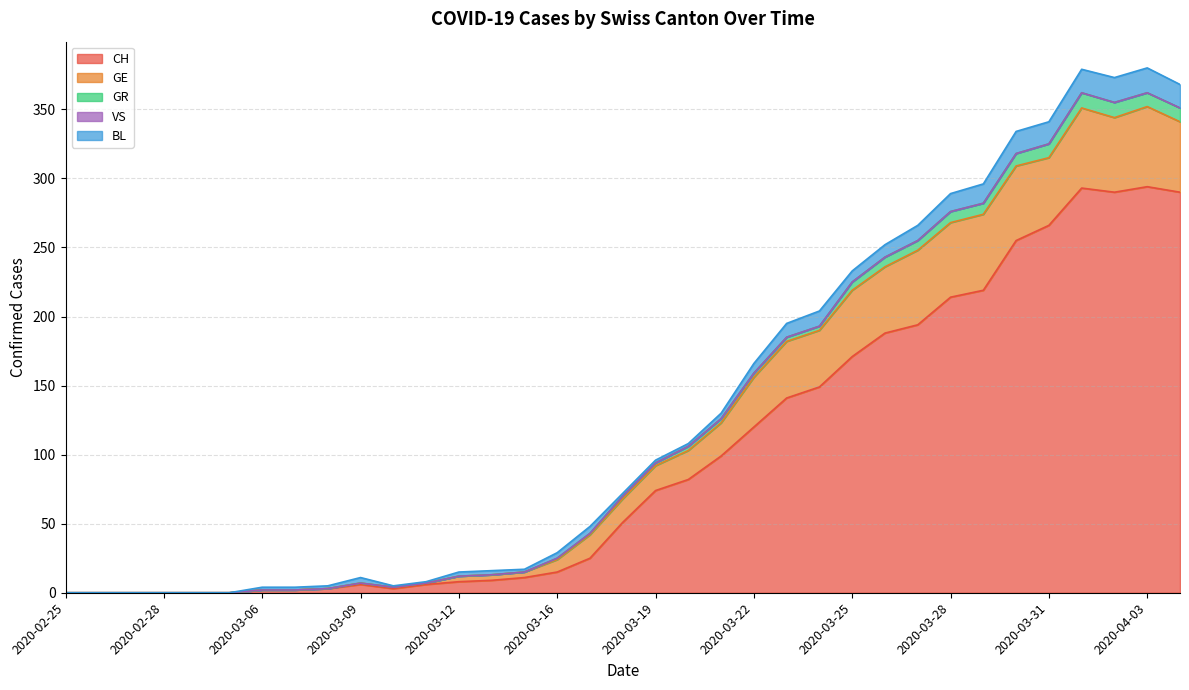

In GE, how many points are lower than both neighbors (excluding endpoints)?

2